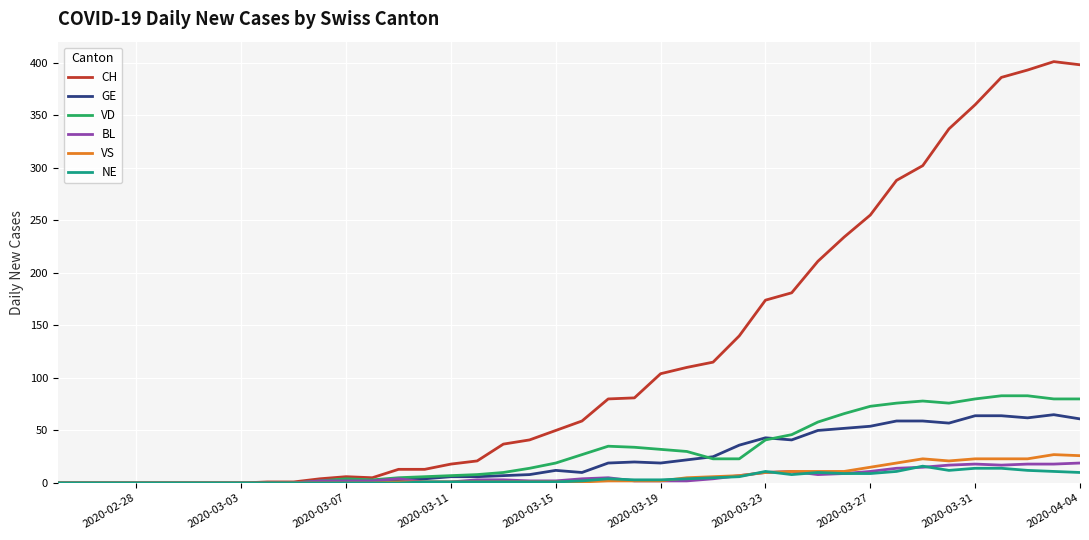

Which series has the largest total across all categories?

CH